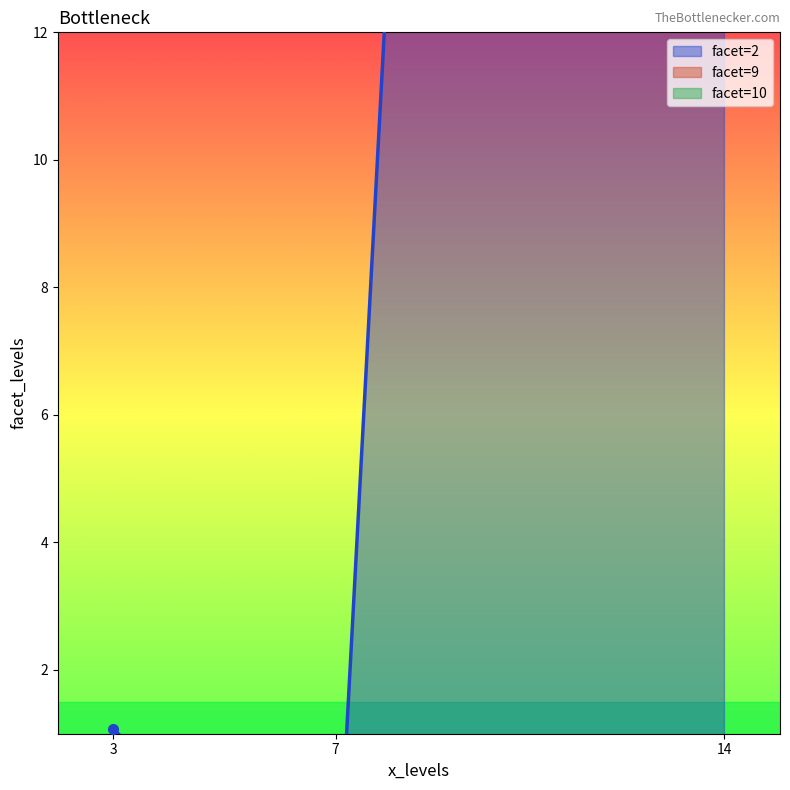

How many lines are shown in the chart?

2